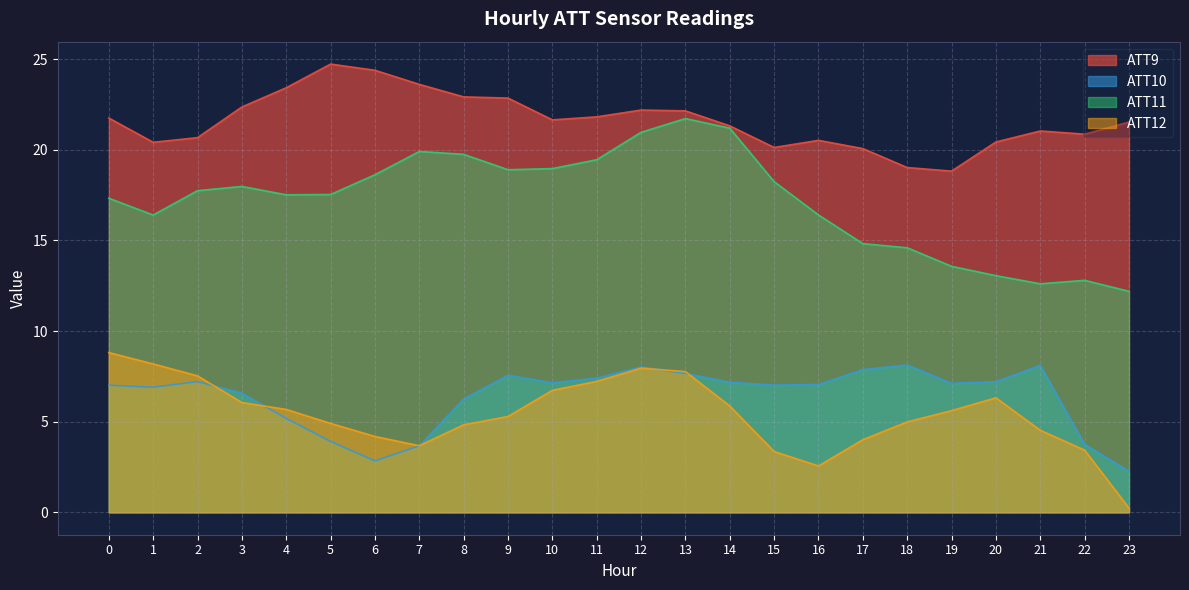

How many values in the ATT12 series are below 5?

11